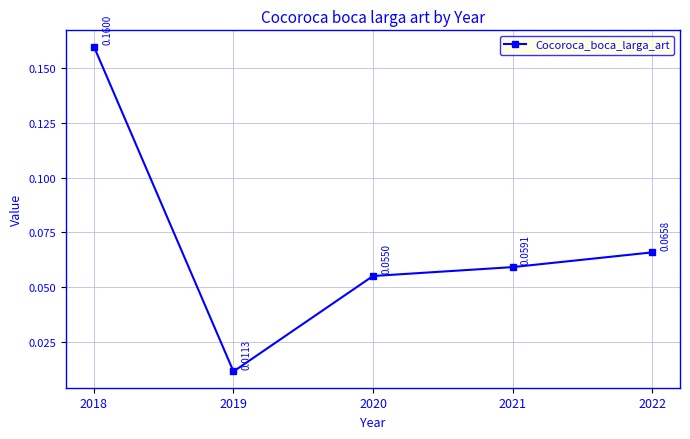

Count the number of data series in this chart.

1